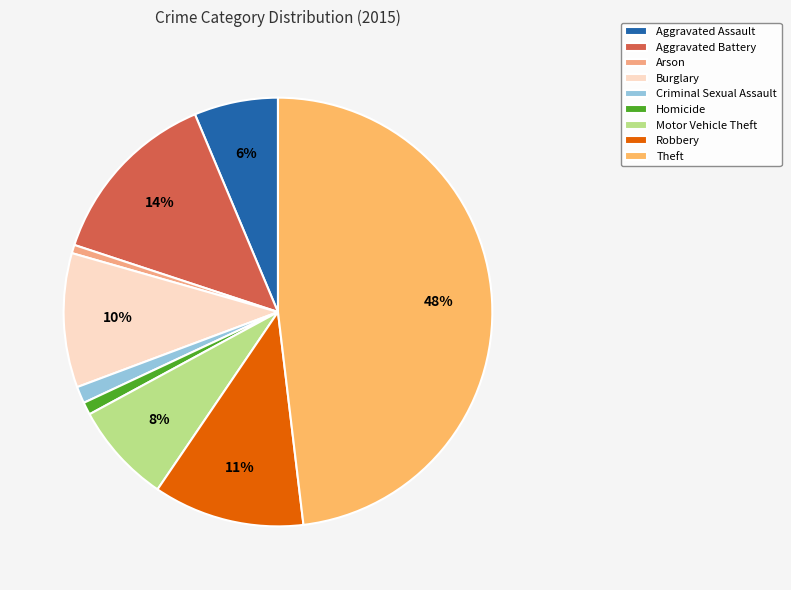

What percentage is the Theft slice, to the nearest percent?

48%